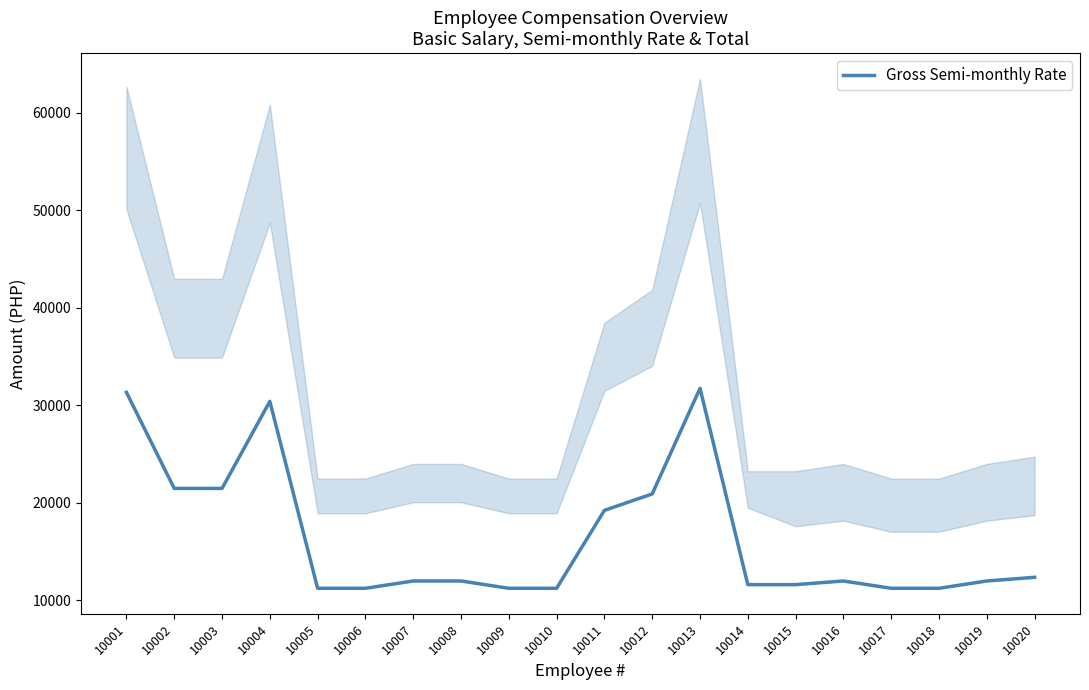

How many interior local peaks (higher than both neighbors) does the data have?

3